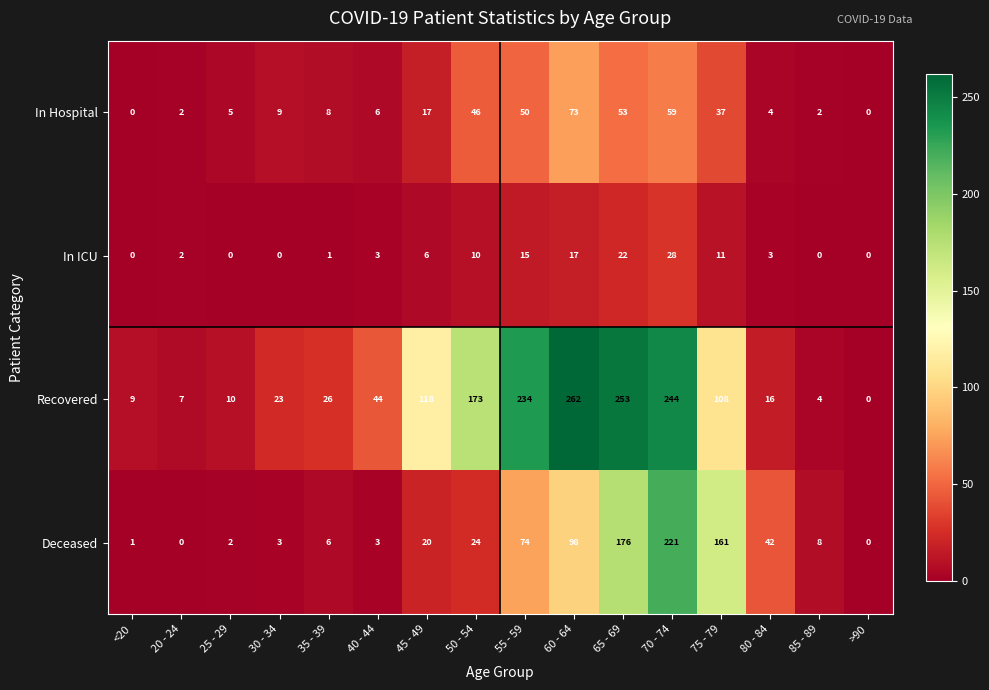

What is the difference between the second highest and second lowest values in the In ICU series?

22